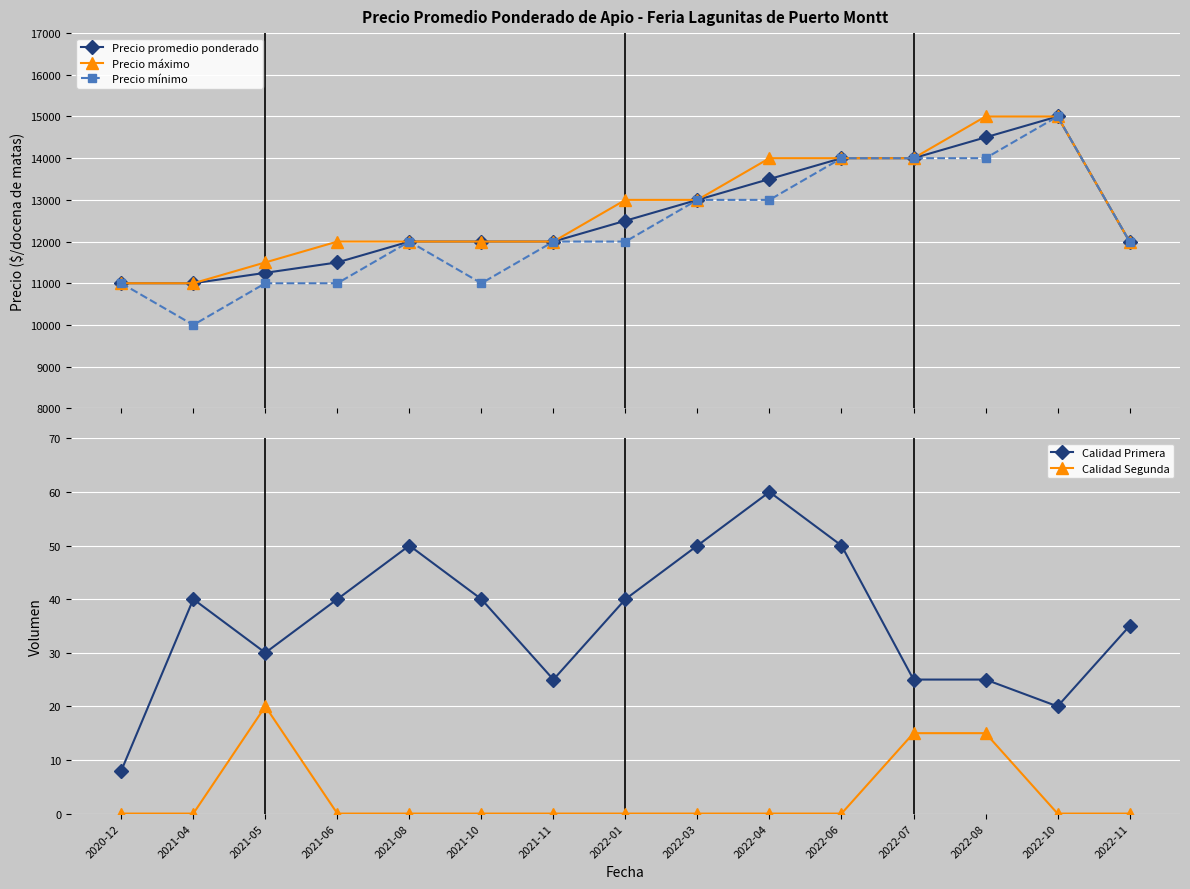

In Calidad Segunda, how many points are higher than both neighbors (excluding endpoints)?

1